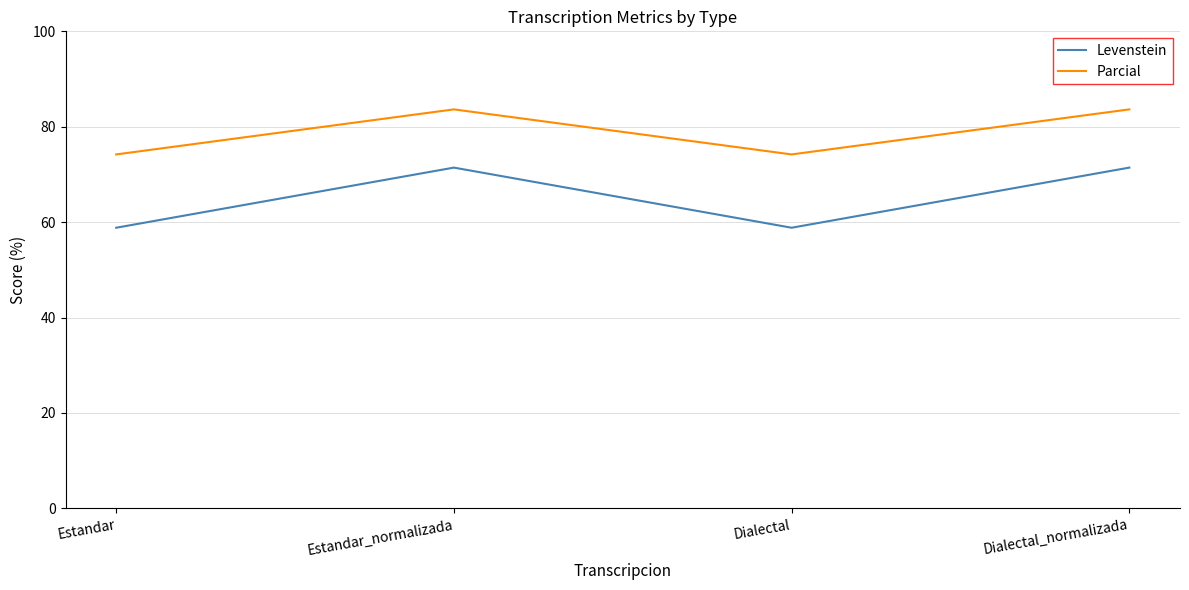

The value of Parcial at Dialectal_normalizada is 54.7. True or false?

False